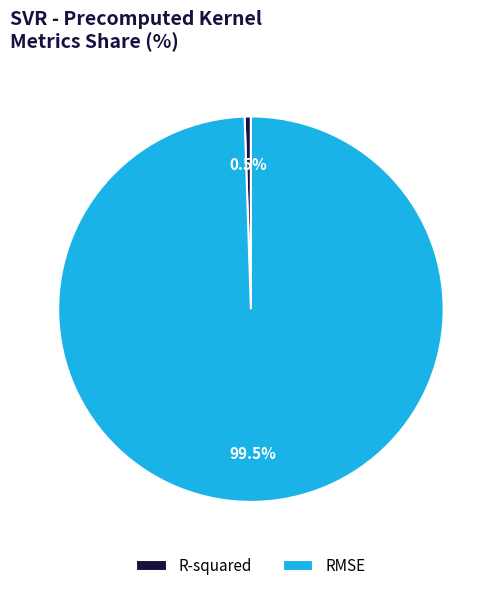

What percentage is NOT represented by R-squared?

99.5%